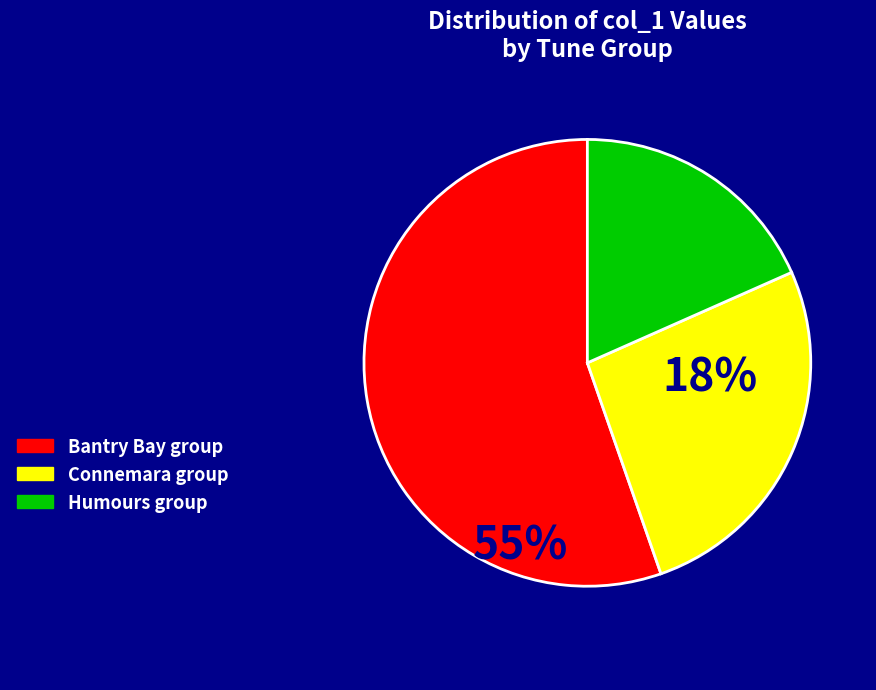

Does any single category account for the majority?

Yes